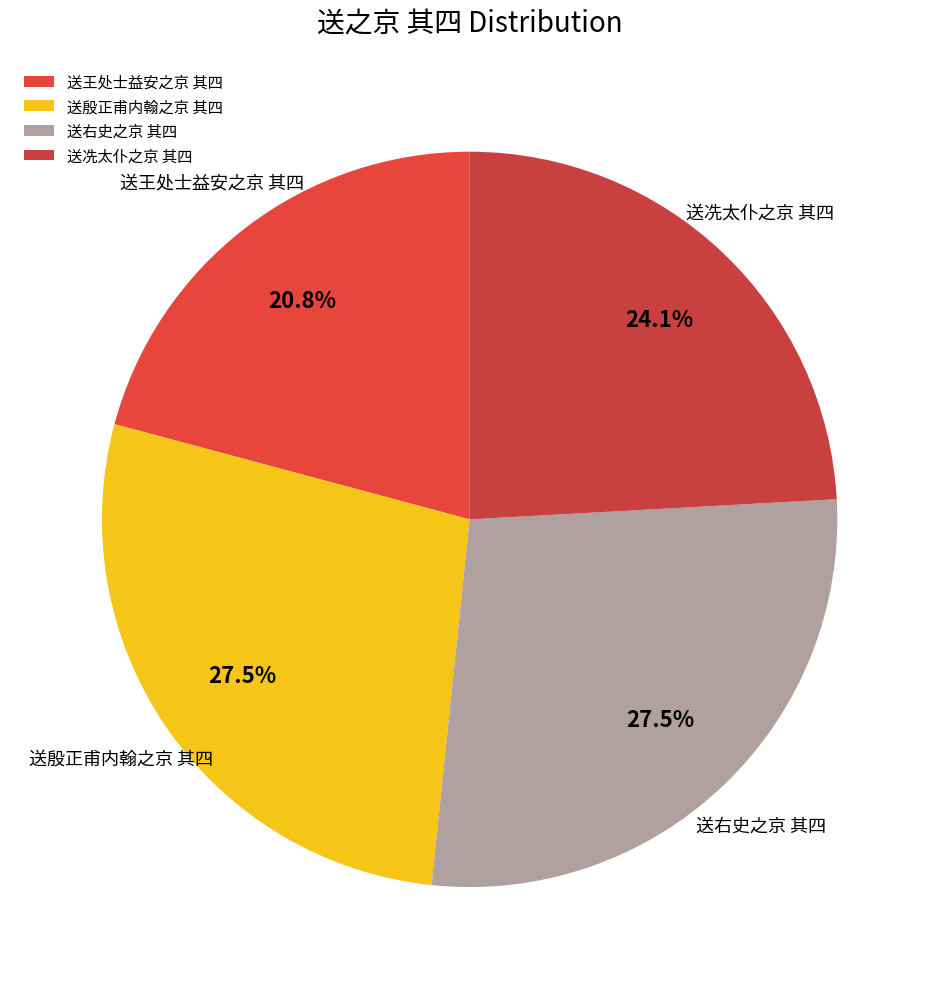

Does any single category account for the majority?

No